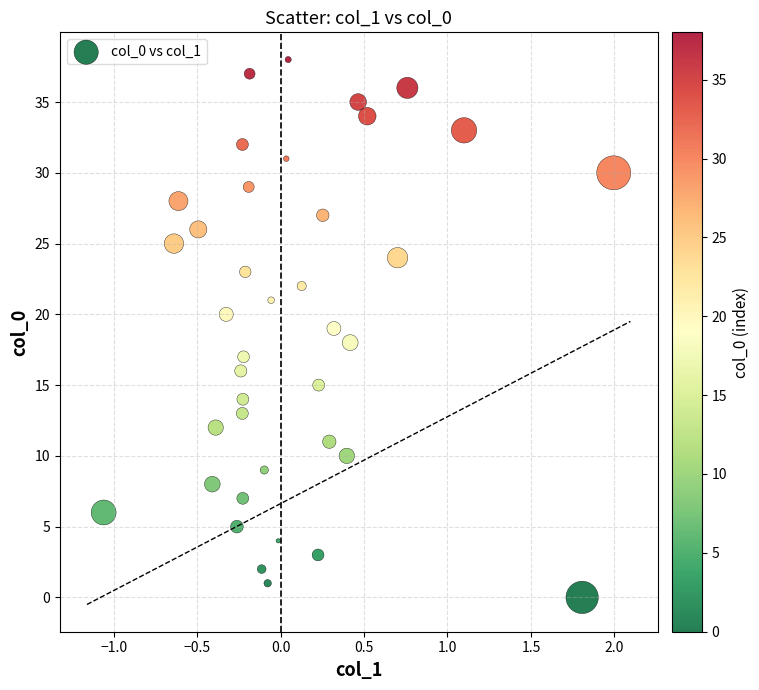

What is the range of Y values (max minus min)?

38